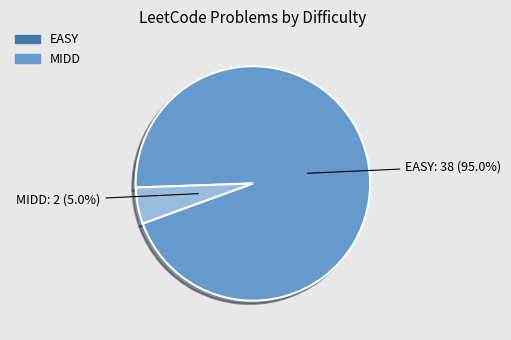

How many slices are in this pie chart?

2